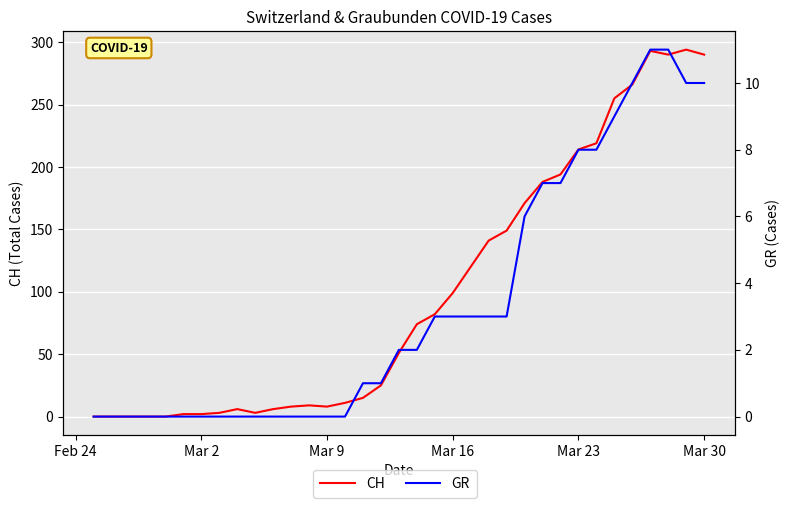

What are all the series names shown in the legend?

CH, GR